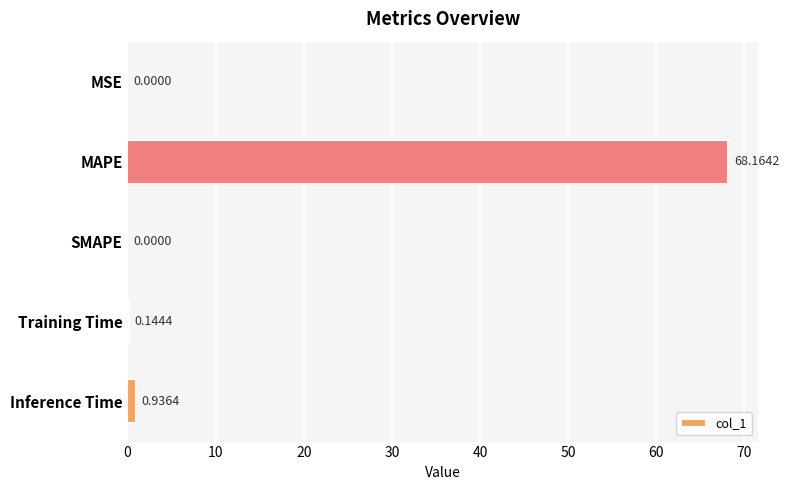

At which label is the value closest to 34?

Inference Time